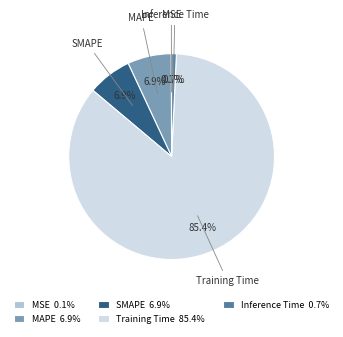

How much of the chart is everything except MAPE?

93.1%